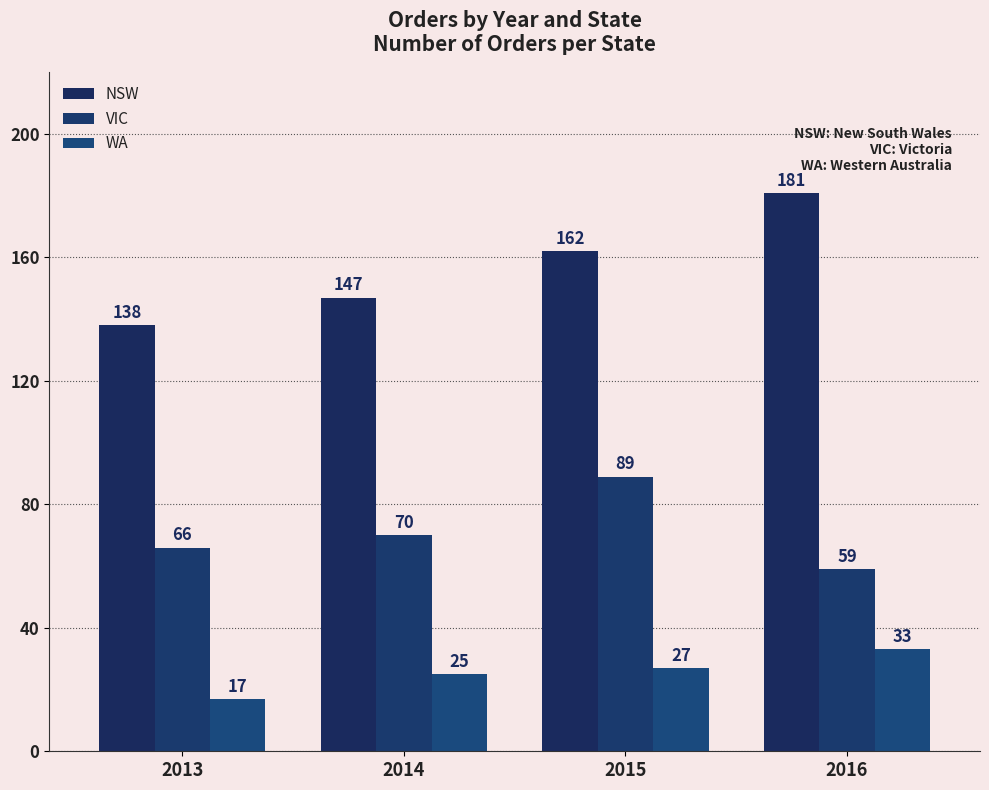

What are all the series names shown in the legend?

NSW, VIC, WA